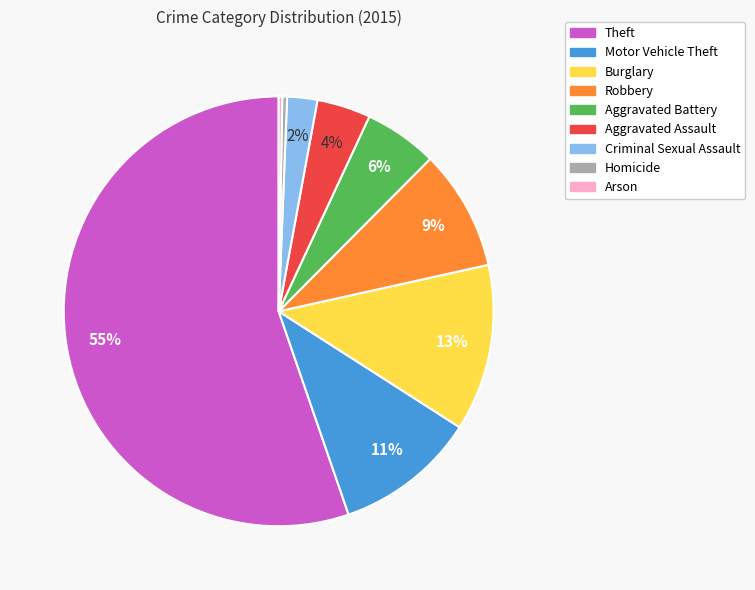

Which category has the biggest portion of the pie?

Theft